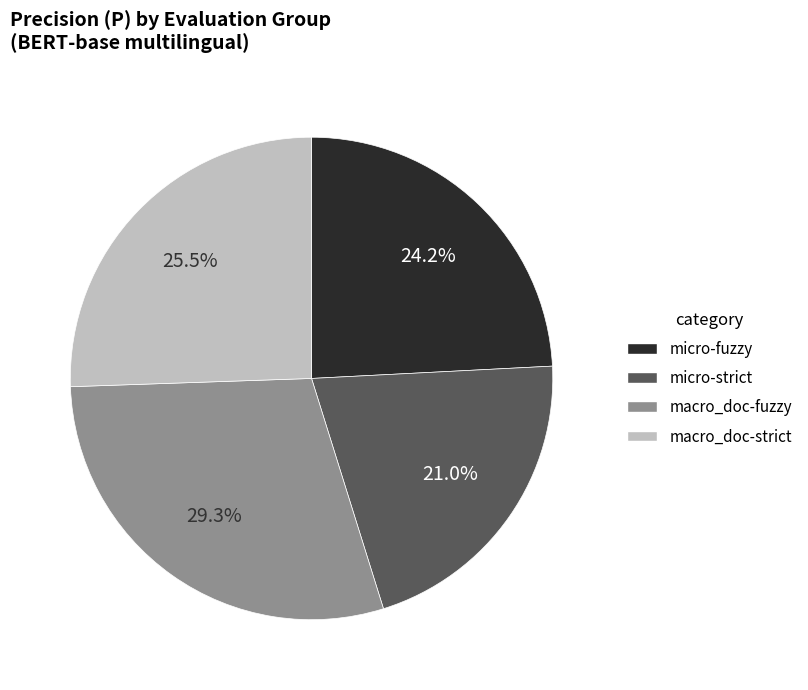

Does any single category account for the majority?

No